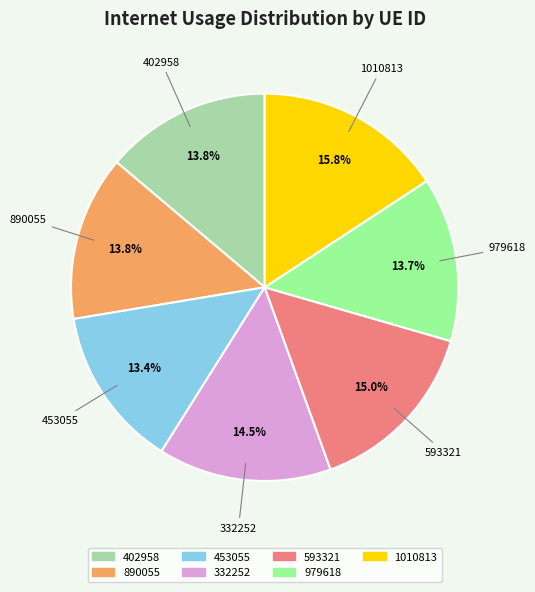

Is the sum of 1010813 and 890055 greater than half?

No